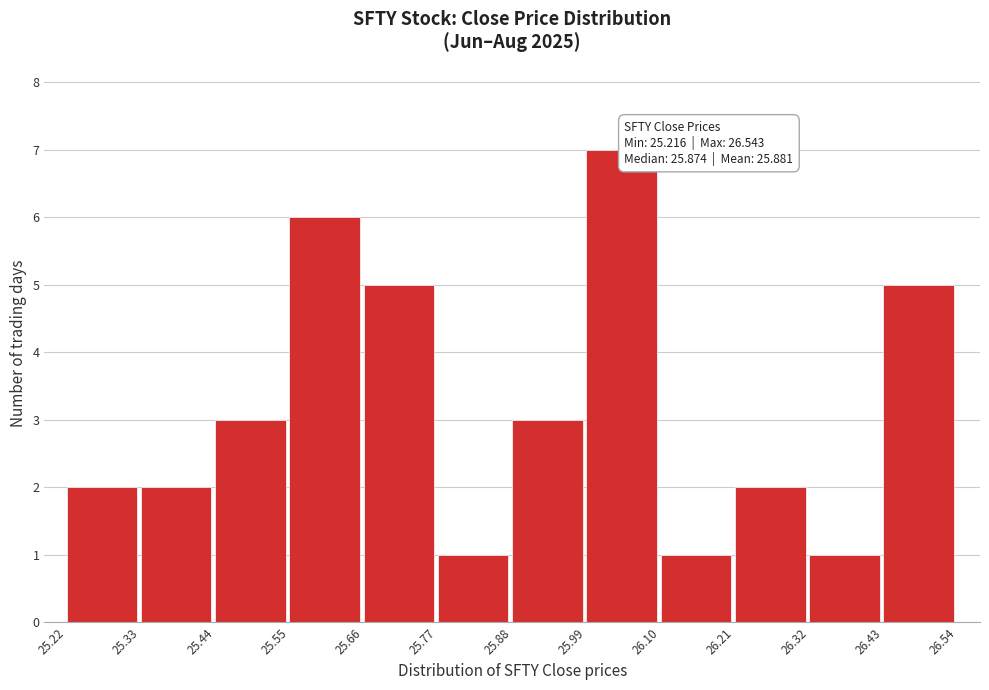

Which range on the x-axis has the tallest bar?

25.99 to 26.10